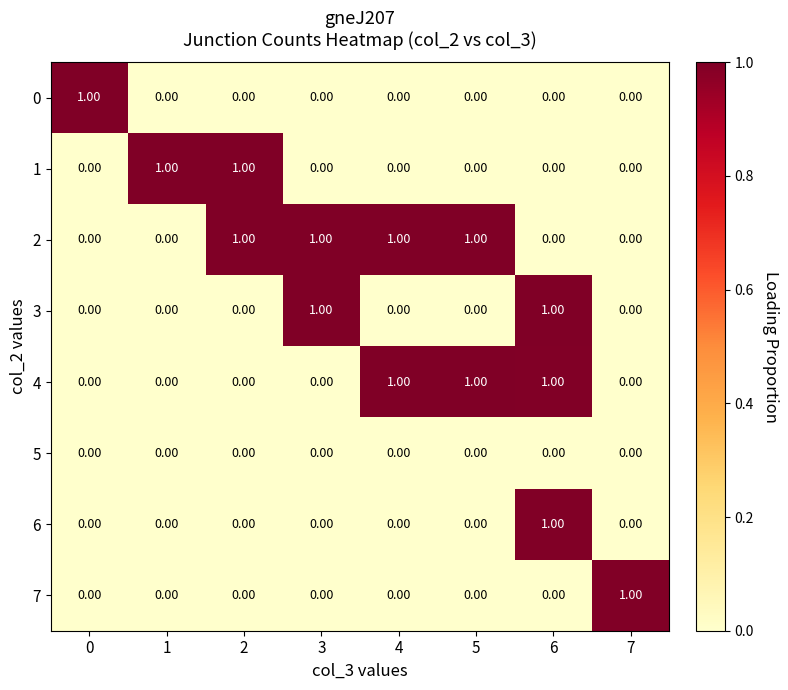

What is the total value across all series at 6?

3